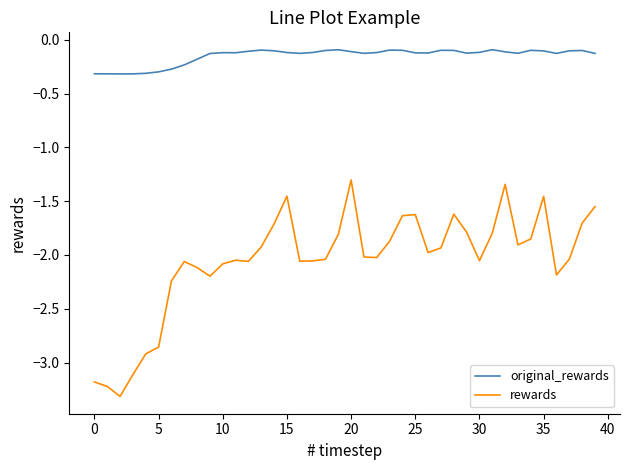

True or false: rewards and original_rewards cross at least once.

False